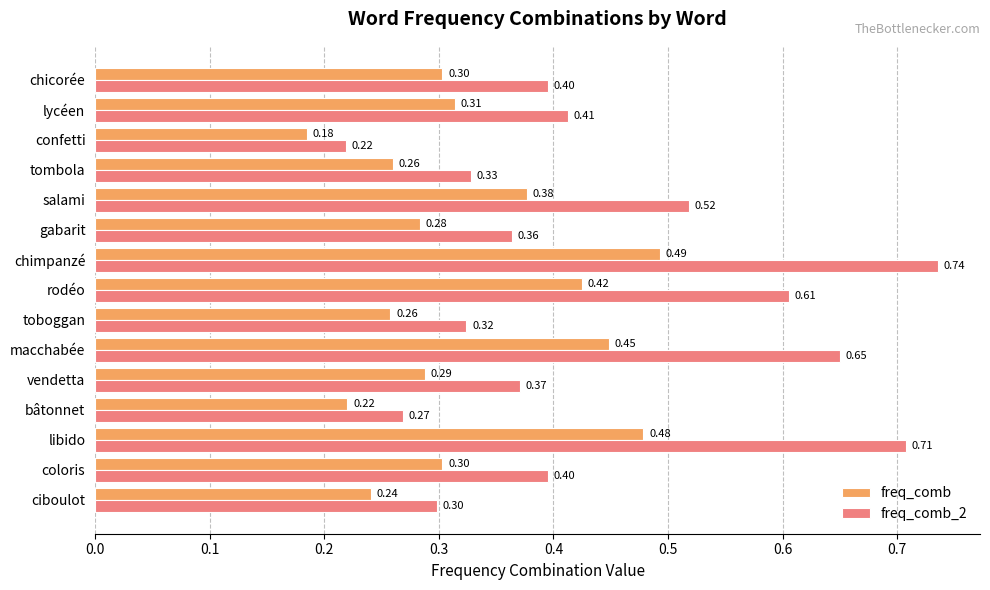

Which series has the largest range (max minus min)?

freq_comb_2